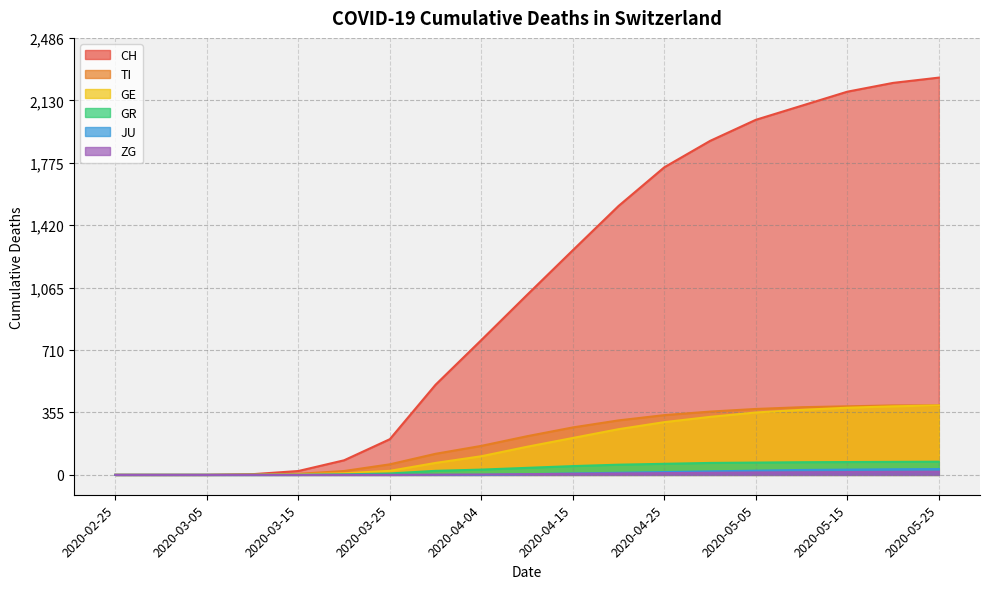

What position from the left is 2020-03-05?

3